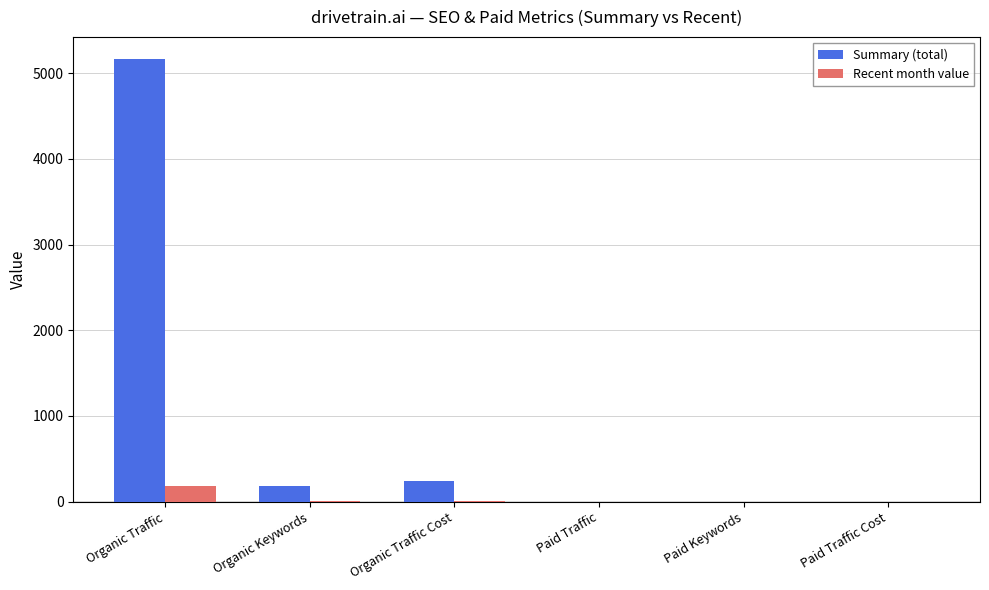

What is the sum of all Recent month value values?

200